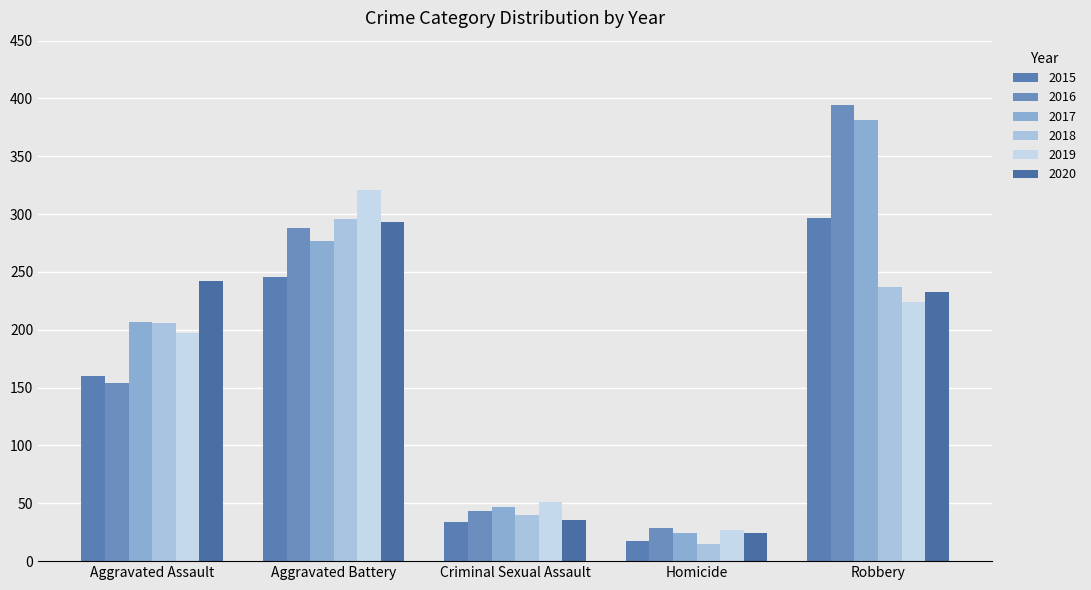

What is the difference between the maximum and minimum values in the 2015 series?

280